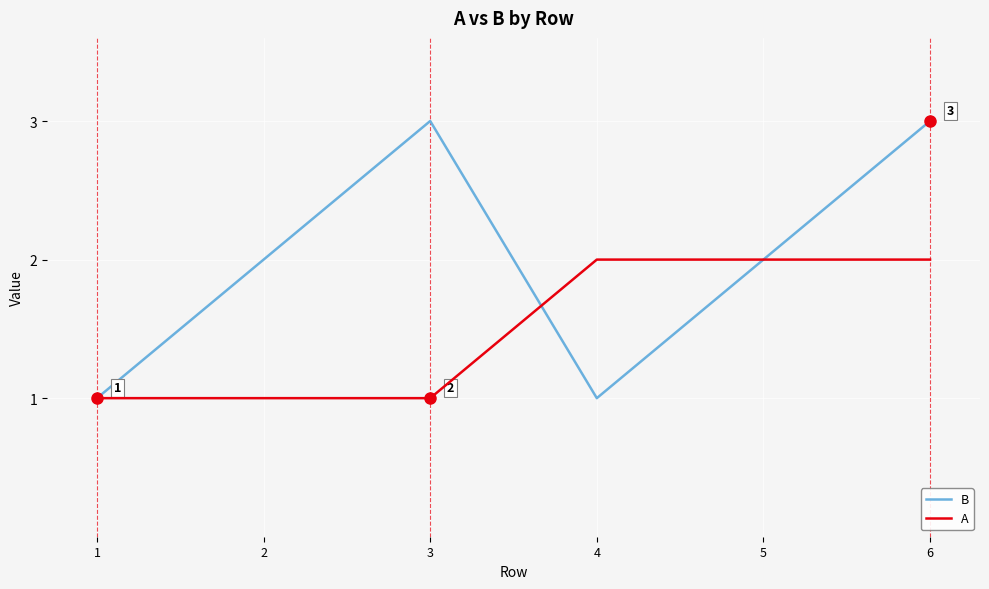

What is the total value across all series at 6?

5